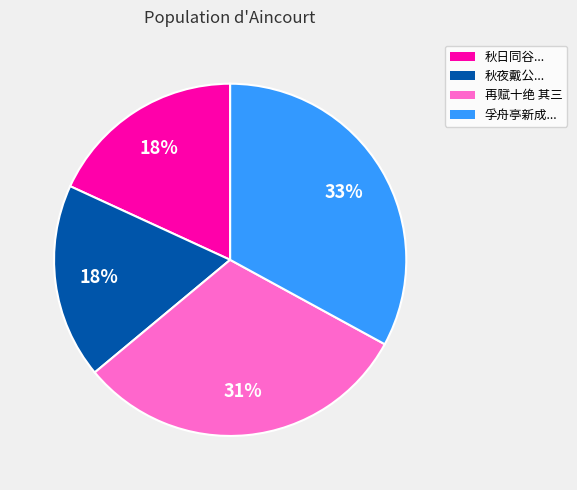

Is it true that 再赋十绝 其三 is 17% of the pie?

False